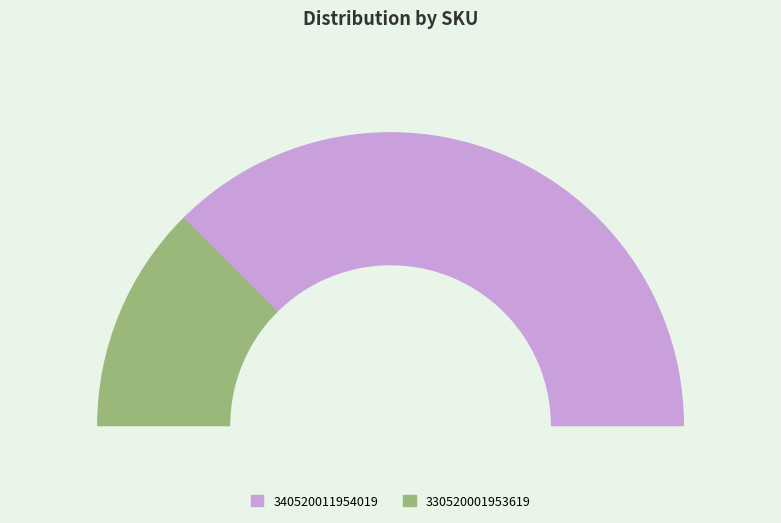

How much of the chart is everything except 330520001953619?

75.0%